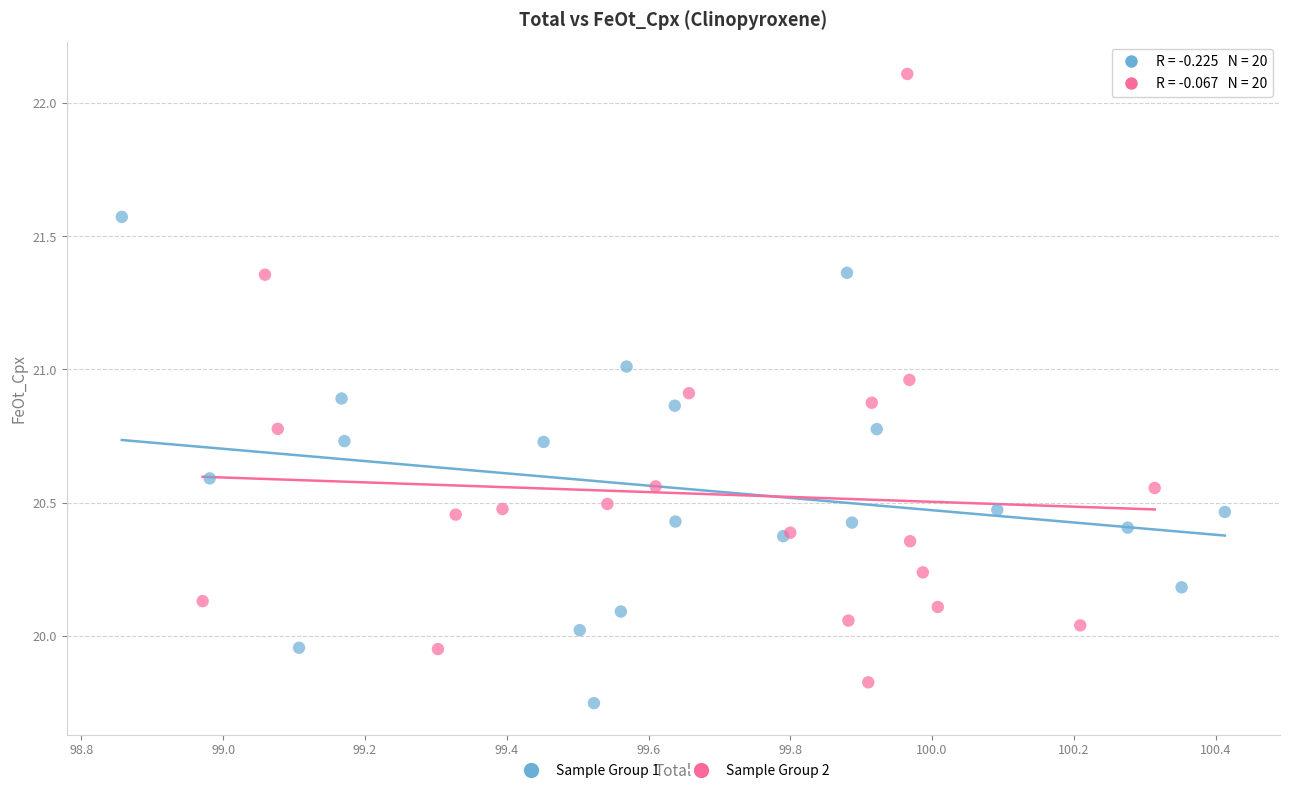

Which series has the widest spread of Y values?

Sample Group 2